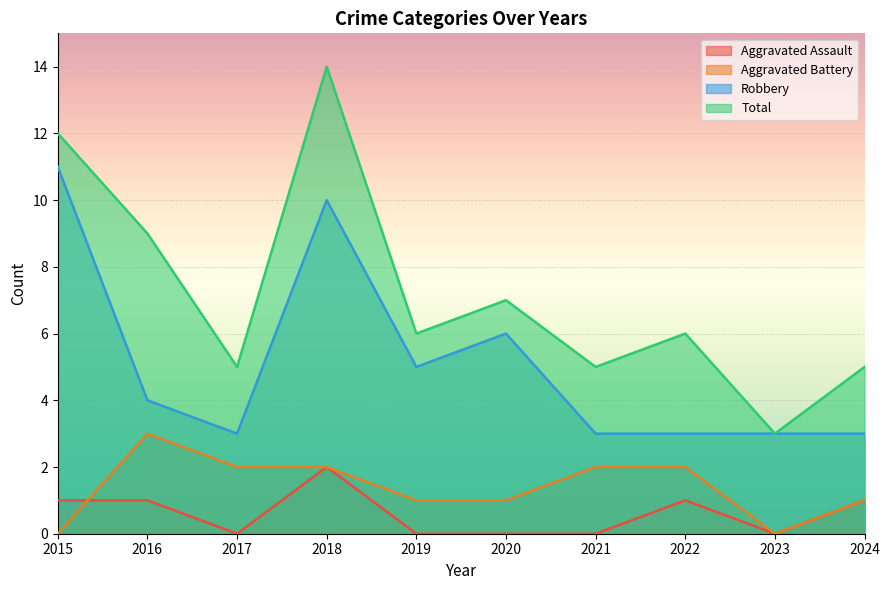

Which has a higher value, 2020 or 2023?

2020